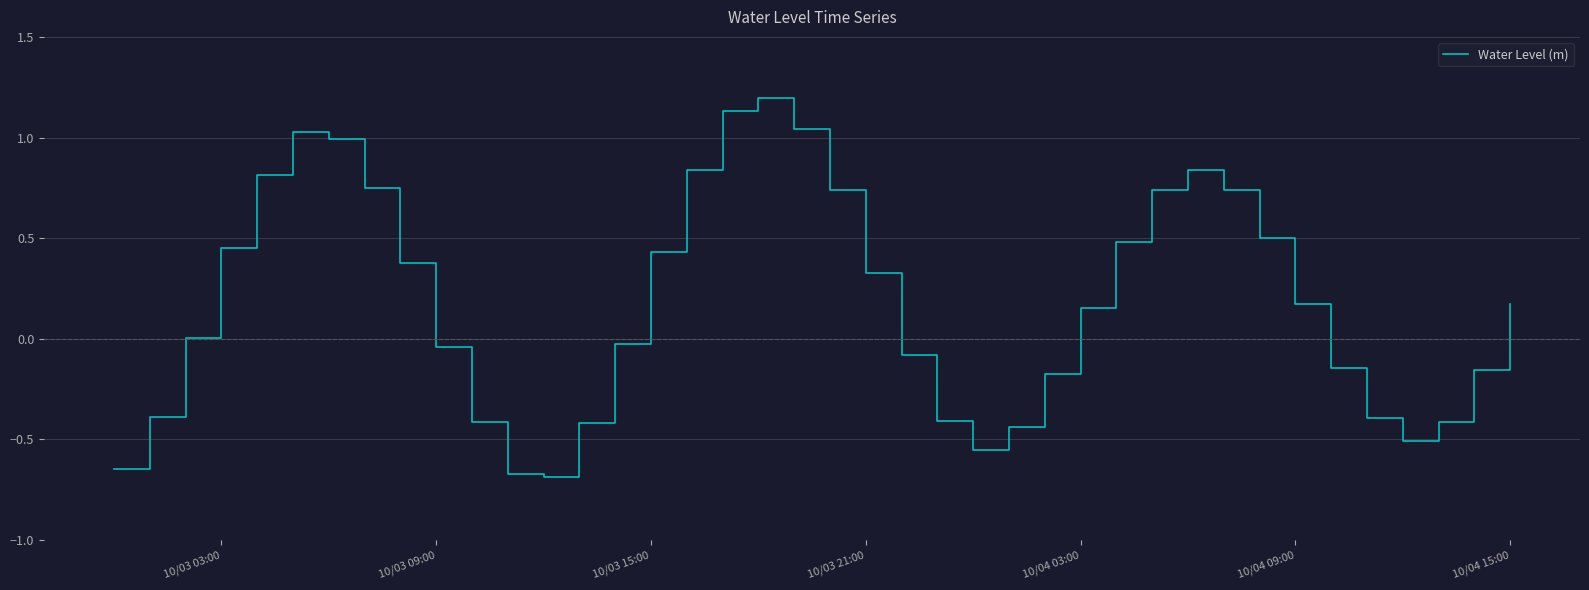

What is the difference between the maximum and minimum values?

1.9